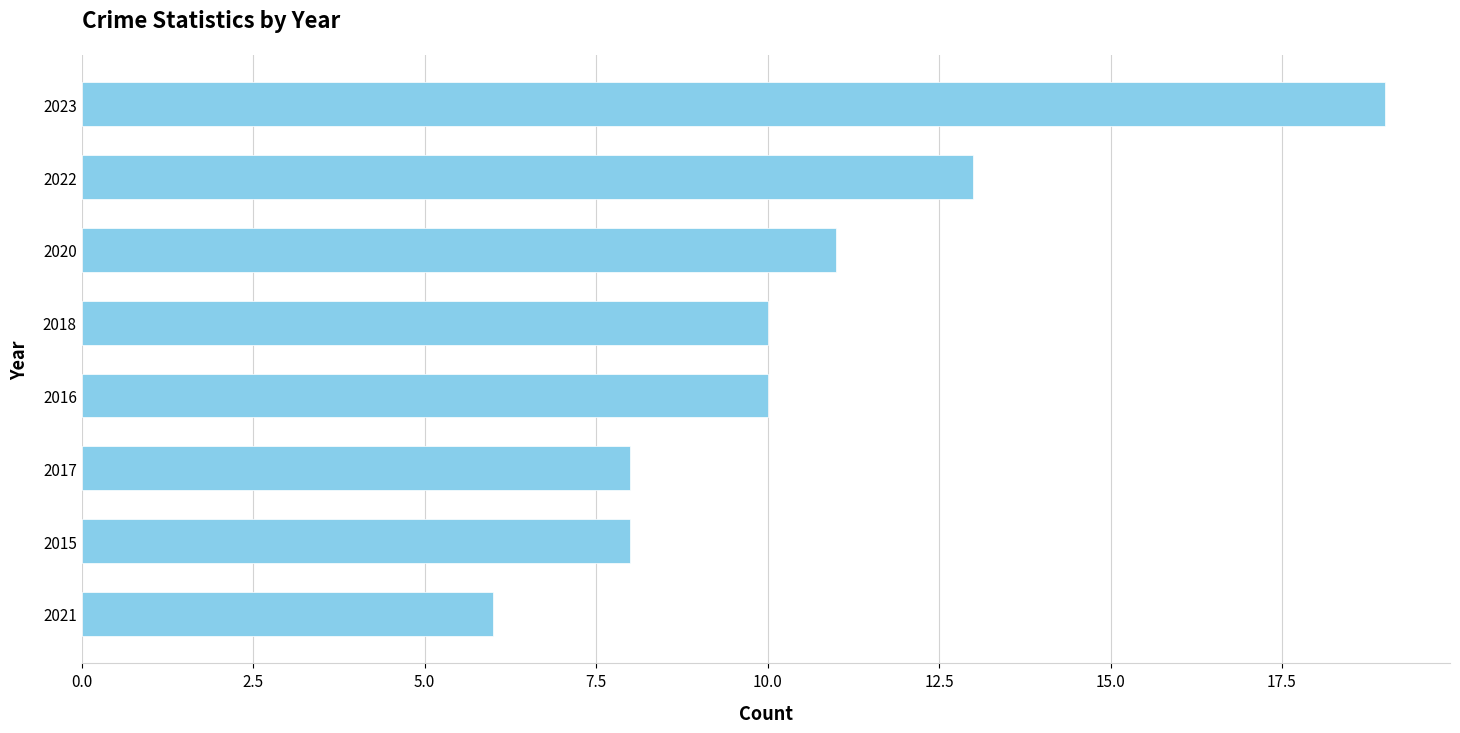

Which has a higher value, 2022 or 2018?

2022